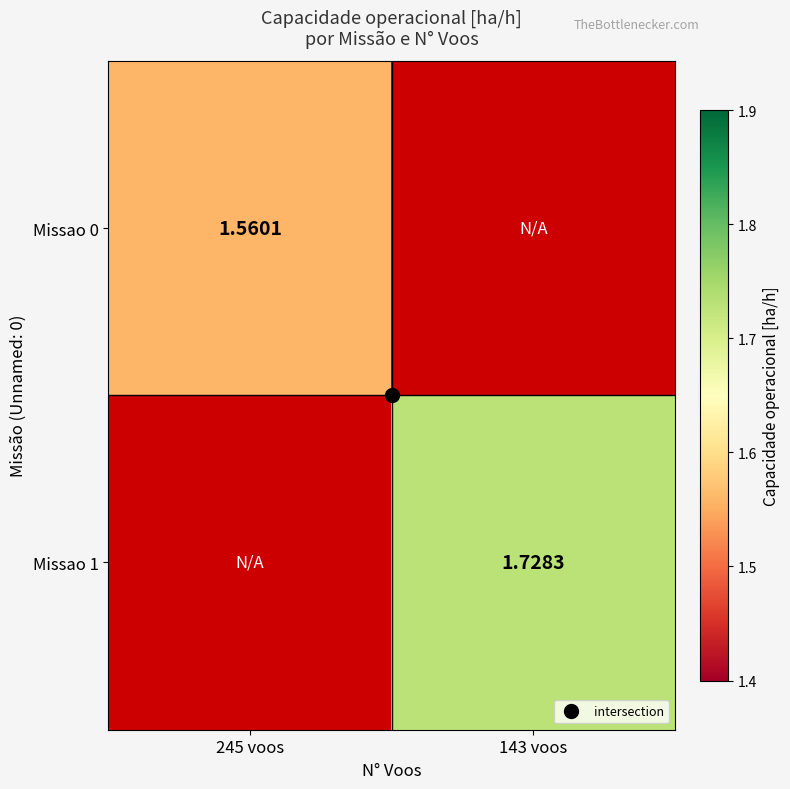

What value does the Missao 0 series have at 245 voos?

1.6